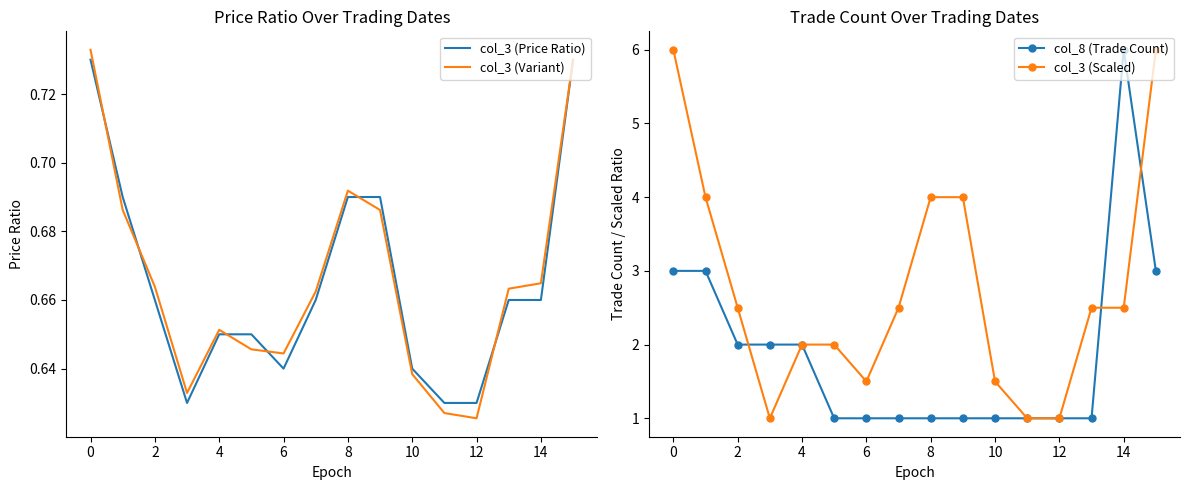

True or false: col_8 (Trade Count) and col_3 (Scaled) intersect in this chart.

True